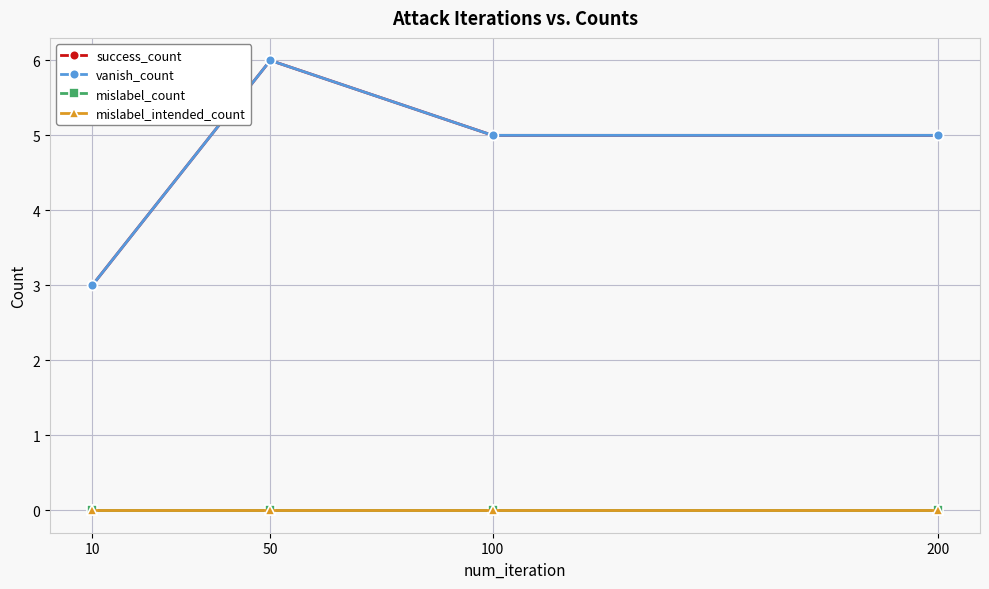

True or false: mislabel_intended_count and success_count intersect in this chart.

False